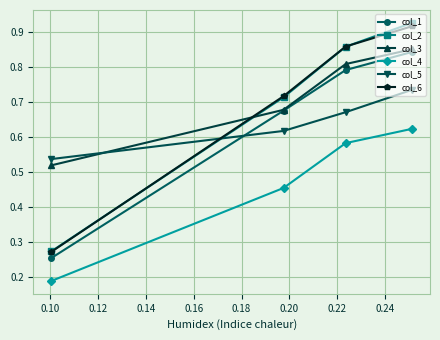

Rank the series by their maximum value, from lowest to highest.

col_4, col_5, col_1, col_3, col_6, col_2